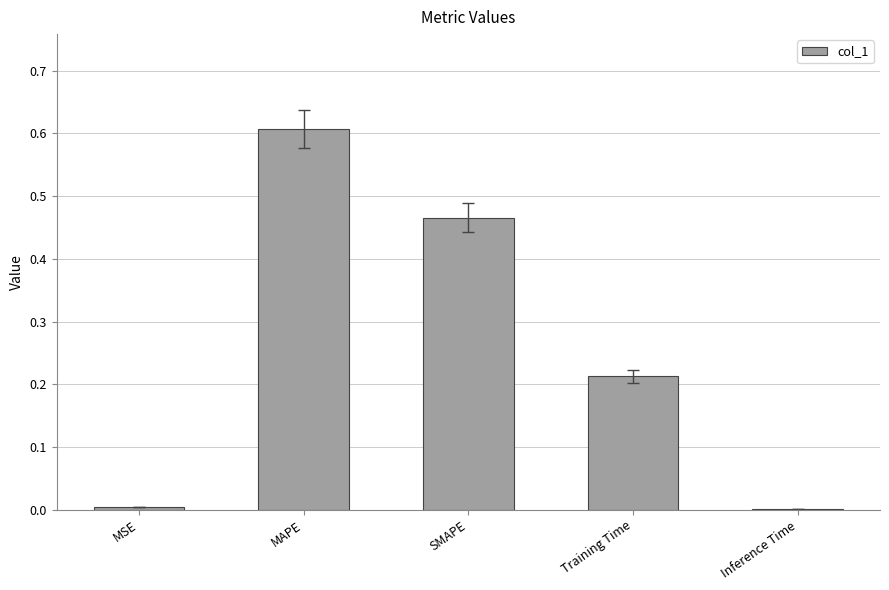

The value at Training Time is 0.4. True or false?

False